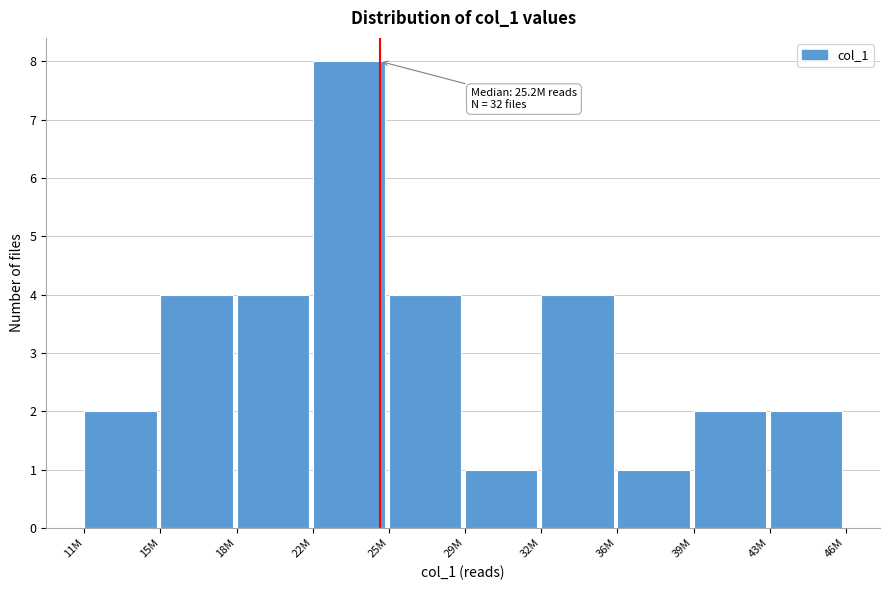

Reading left to right, what are all the values shown in this chart?

2	4	4	8	4	1	4	1	2	2